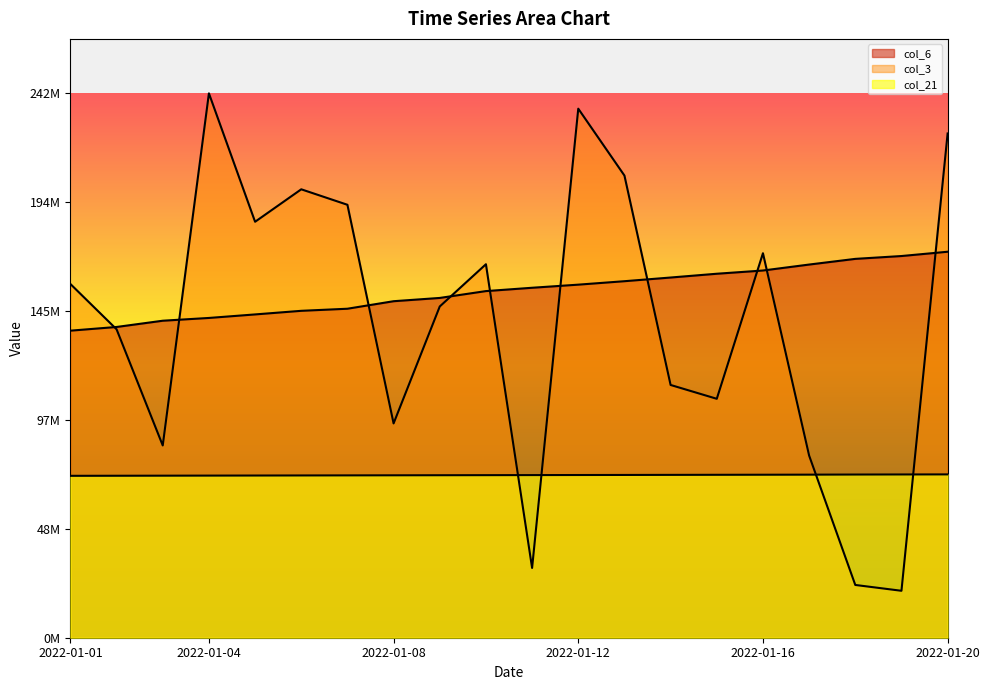

Which series ends up on top after the final intersection of col_3 and col_6?

col_3